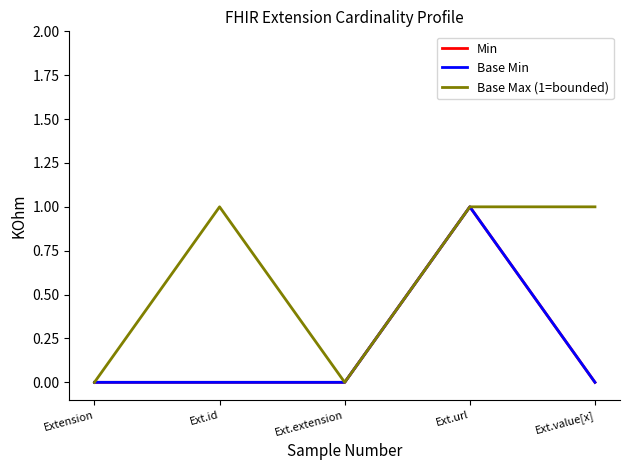

What is the maximum value for Base Max (1=bounded)?

1